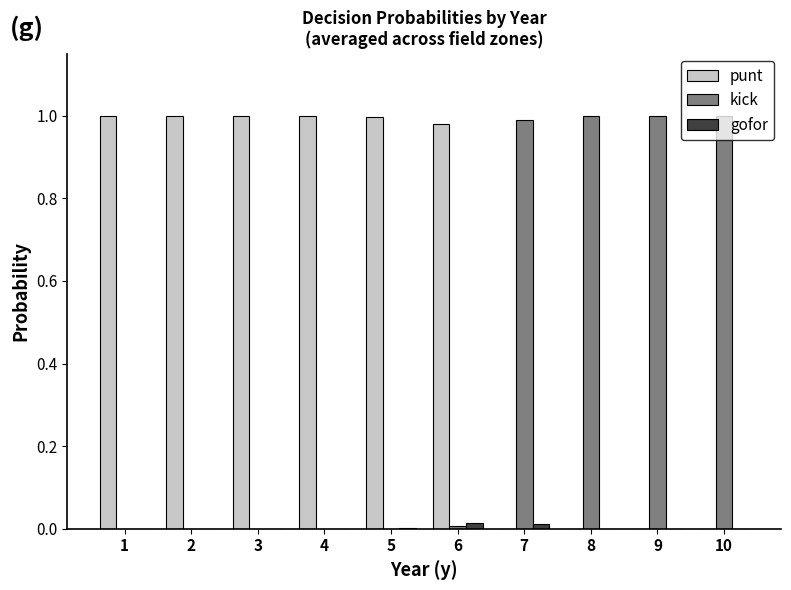

How many categories are shown in the chart?

10